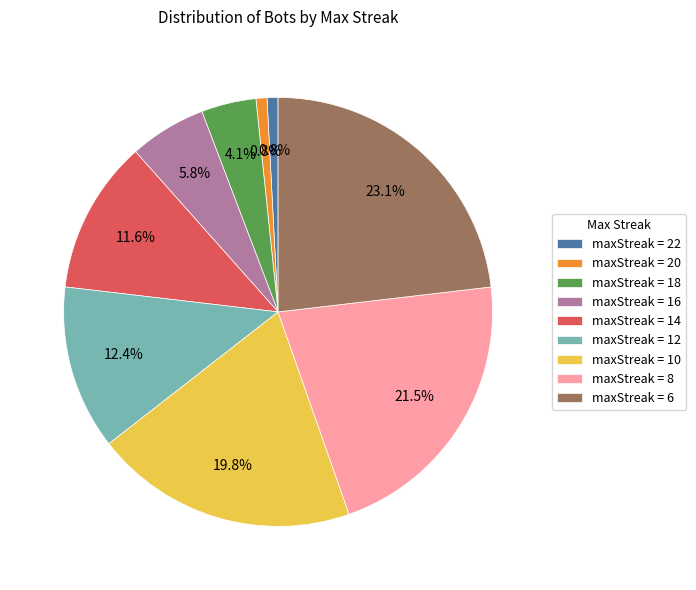

Does maxStreak = 20 represent more than half of the total?

No